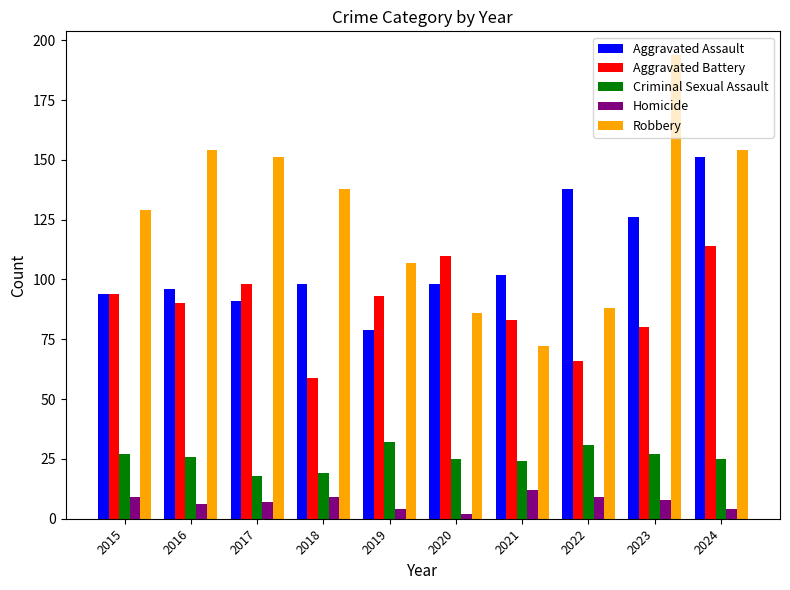

True or false: Robbery has a value of 154 at 2016.

True